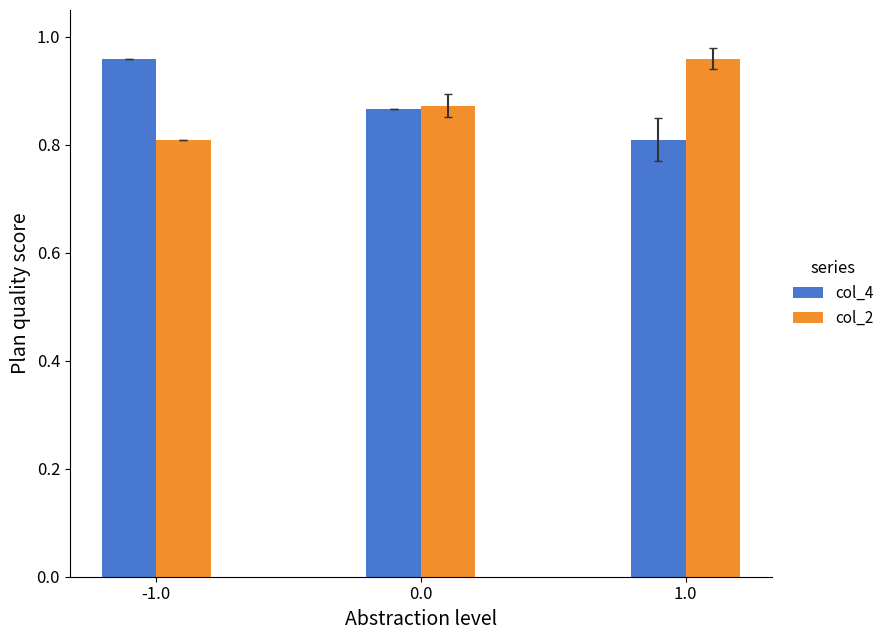

Is the value of col_2 at 1.0 greater than the value of col_4 at 1.0?

Yes